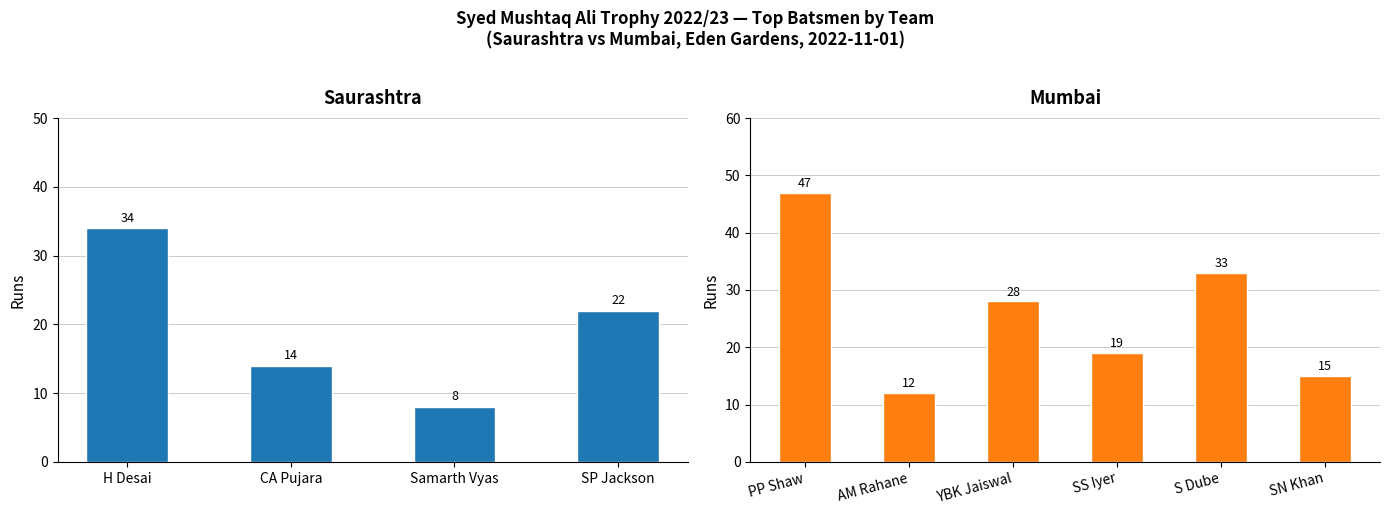

What is the highest value of the Saurashtra series?

34